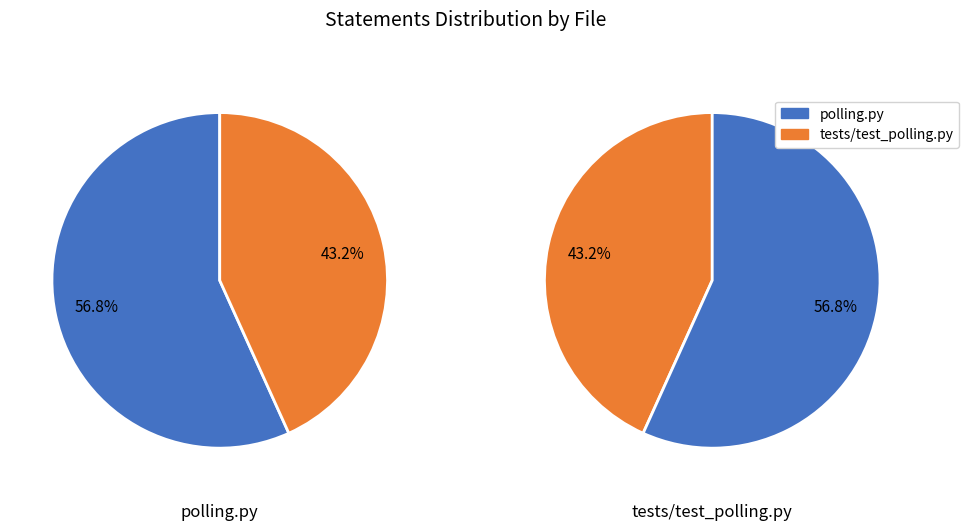

What is the total percentage of polling.py and tests/test_polling.py?

100.0%